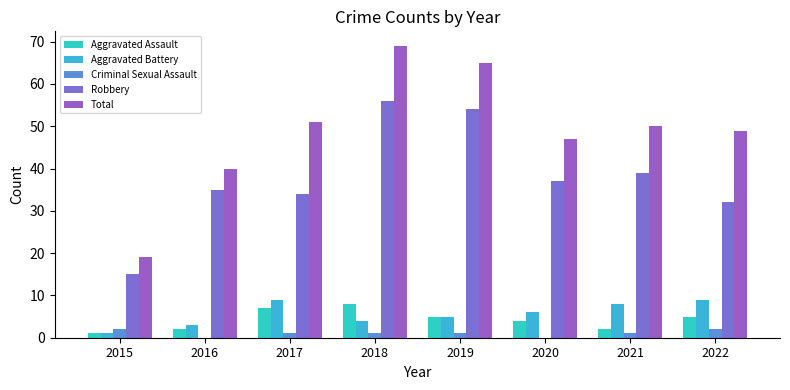

Which series has the largest range (max minus min)?

Total